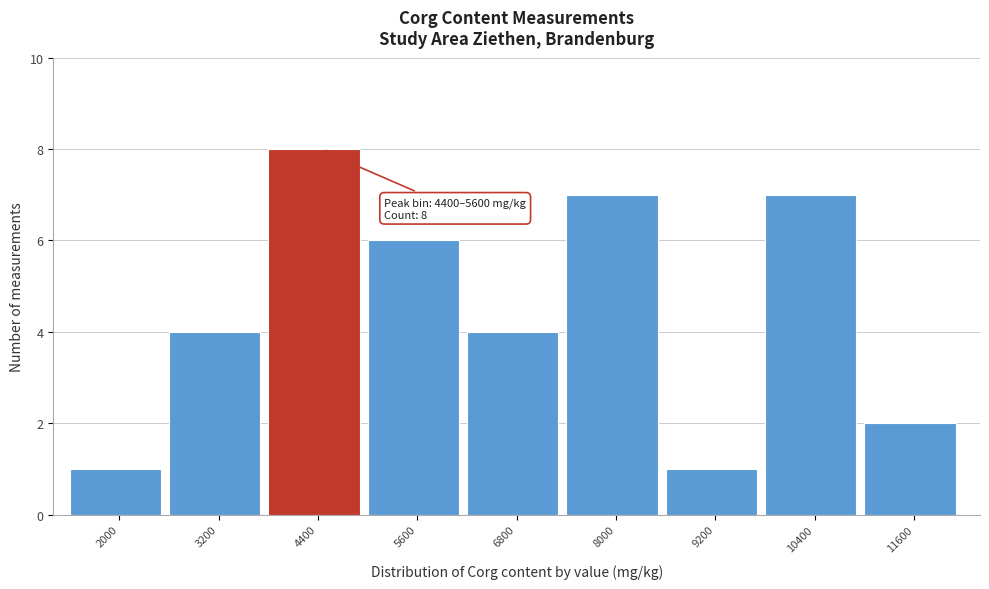

Reading right to left, transcribe all the data shown in this chart.

2	7	1	7	4	6	8	4	1